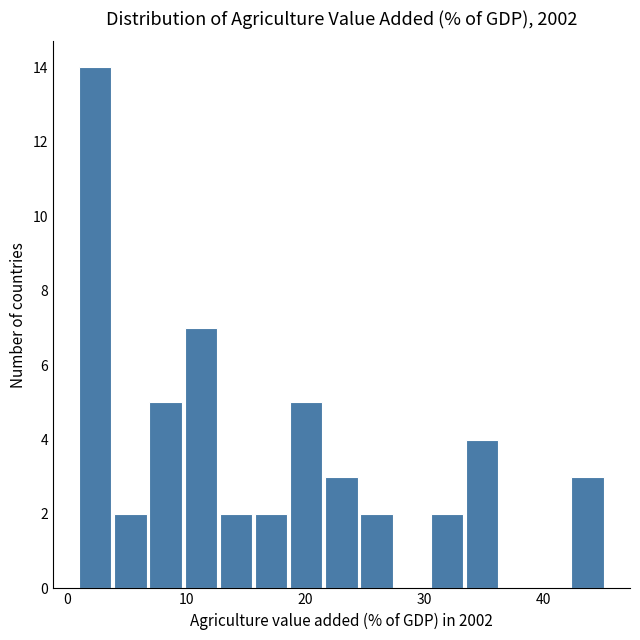

Around what value on the x-axis is the tallest bar? Give the approximate position of its centre, as read against the axis.

2